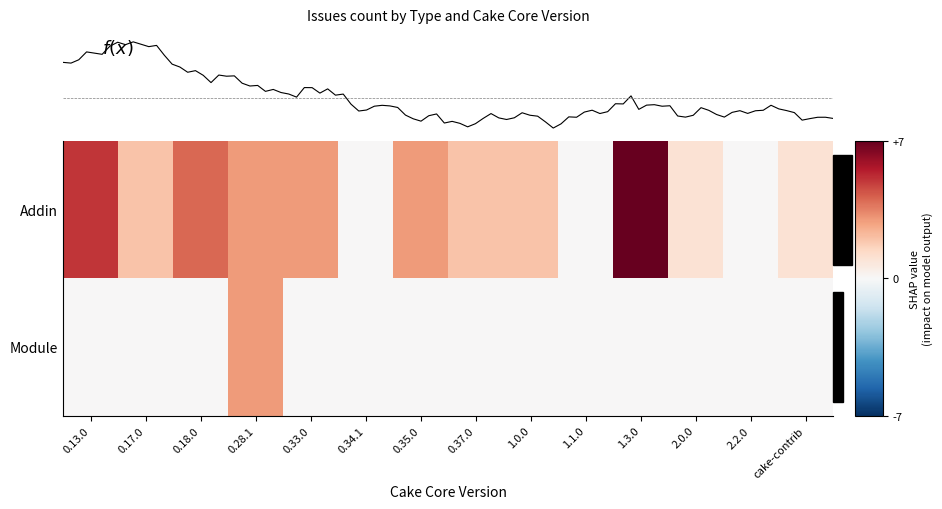

Reading left to right, transcribe all the data shown in this chart.

Addin: 0.13.0=5	0.17.0=2	0.18.0=4	0.28.1=3	0.33.0=3	0.34.1=0	0.35.0=3	0.37.0=2	1.0.0=2	1.1.0=0	1.3.0=7	2.0.0=1	2.2.0=0	cake-contrib=1
Module: 0.13.0=0	0.17.0=0	0.18.0=0	0.28.1=3	0.33.0=0	0.34.1=0	0.35.0=0	0.37.0=0	1.0.0=0	1.1.0=0	1.3.0=0	2.0.0=0	2.2.0=0	cake-contrib=0